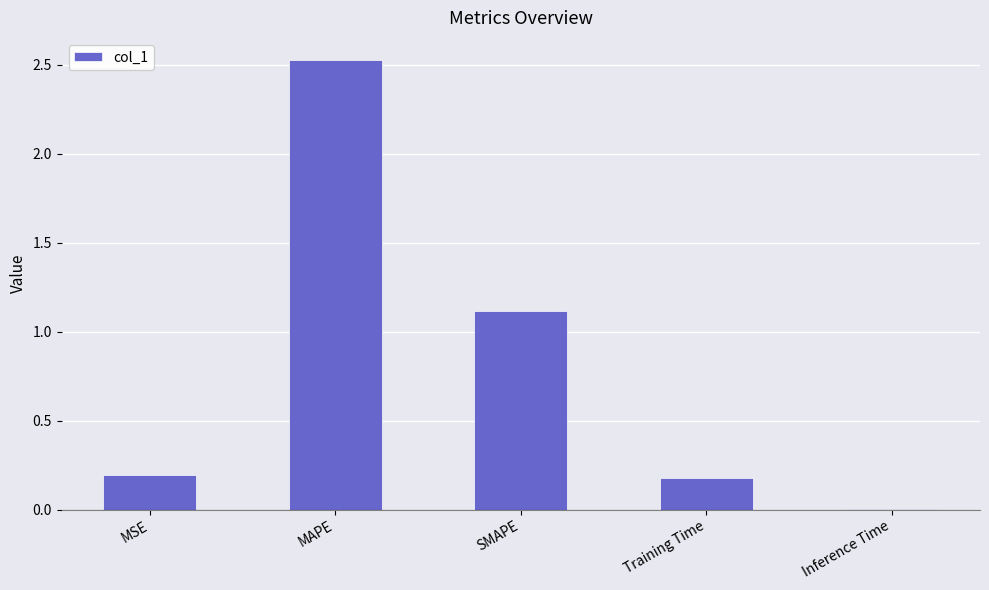

True or false: the data shows 1.1 at SMAPE.

True